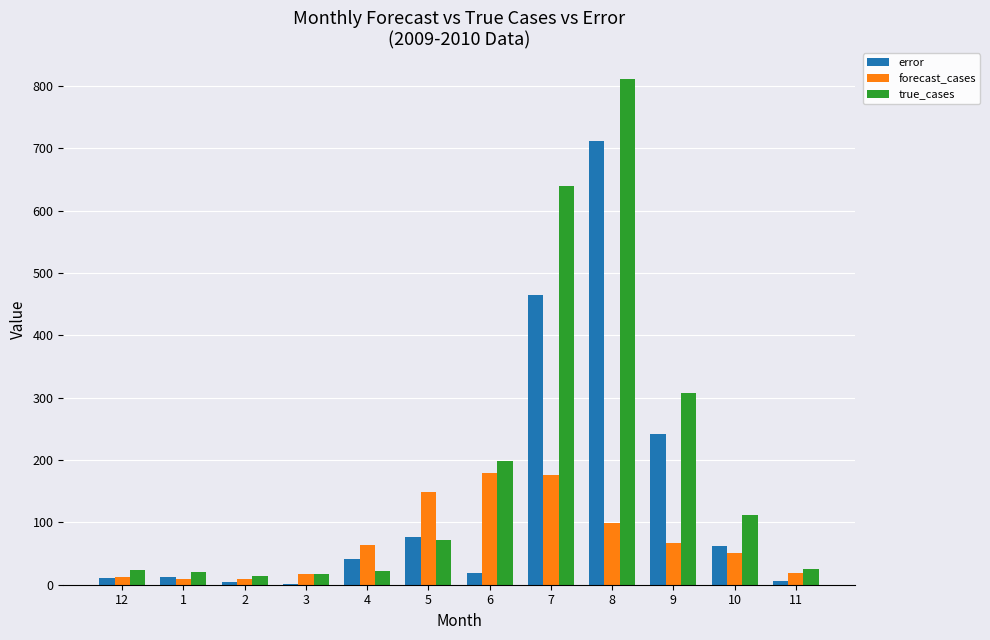

What is the greatest value displayed?

812.0